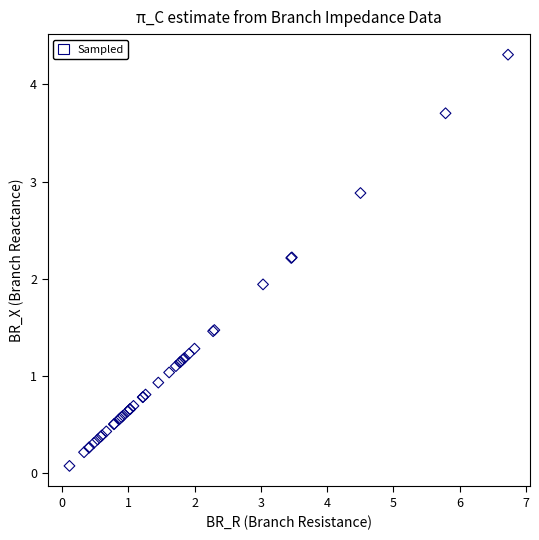

What Y value in the scatter plot is closest to 2?

1.9